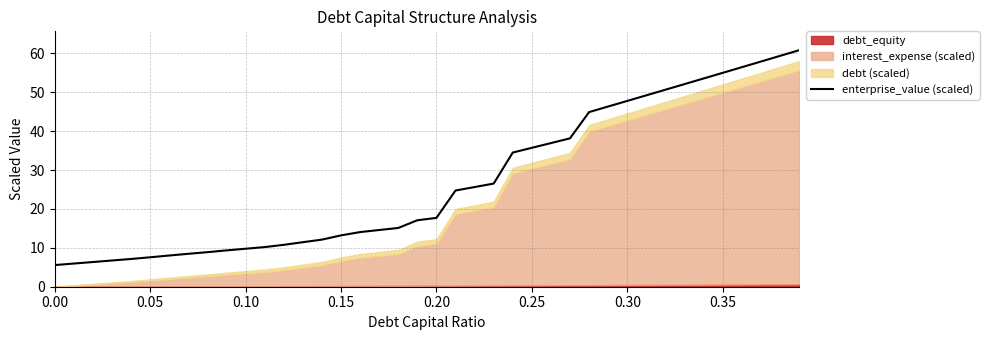

What is the highest value of the enterprise_value (scaled) series?

60.8